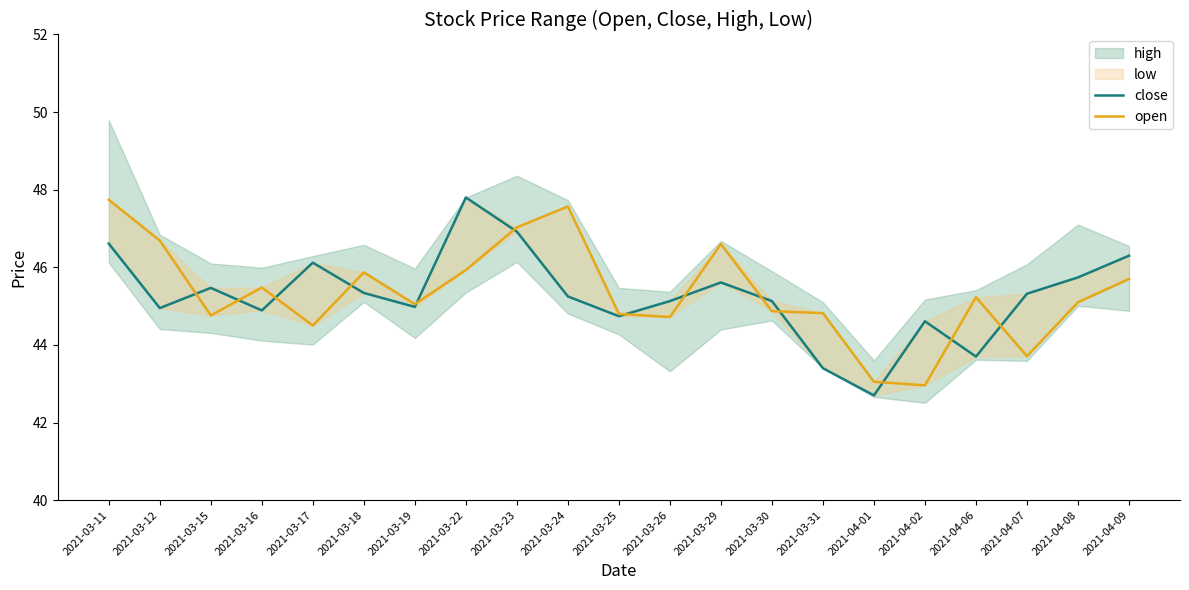

Reading left to right, transcribe all the data shown in this chart.

close: 46.6	45.0	45.5	44.9	46.1	45.3	45.0	47.8	46.9	45.2	44.7	45.1	45.6	45.1	43.4	42.7	44.6	43.7	45.3	45.7	46.3
open: 47.7	46.7	44.8	45.5	44.5	45.9	45.0	45.9	47.0	47.6	44.8	44.7	46.6	44.9	44.8	43.0	43.0	45.2	43.7	45.1	45.7